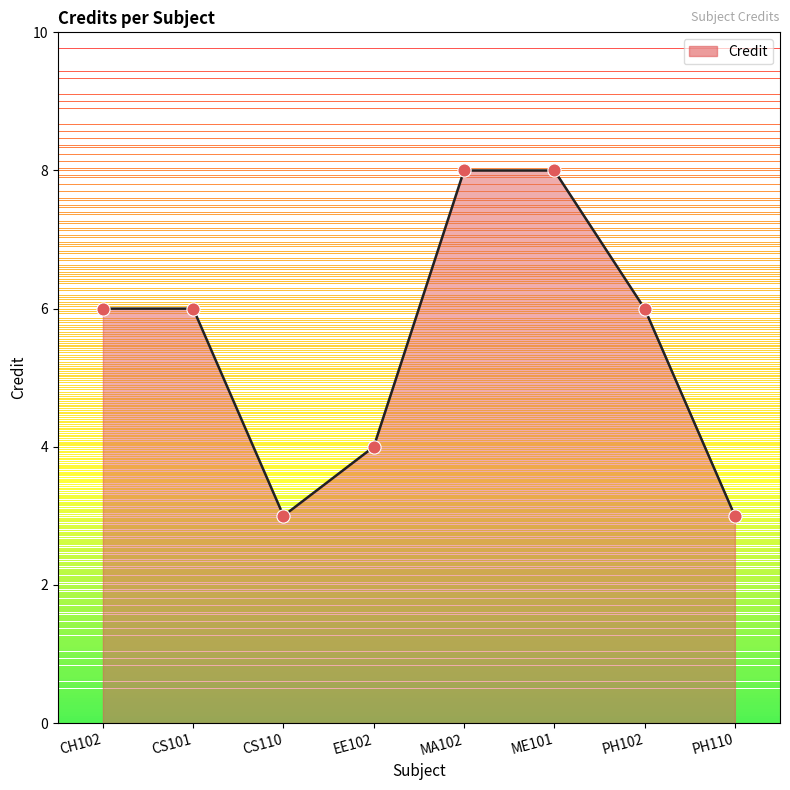

What is the ratio of the value at MA102 to the value at PH102?

1.3